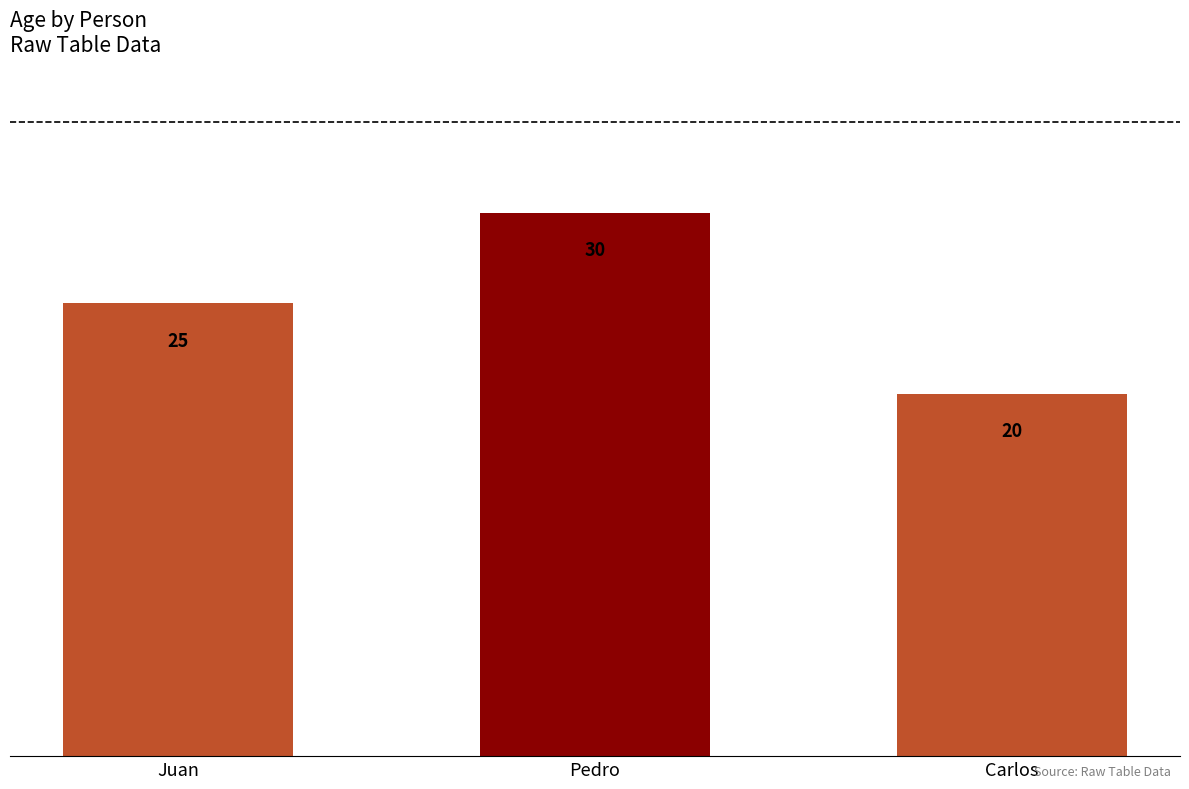

What is the difference between the values at Pedro and Carlos?

10